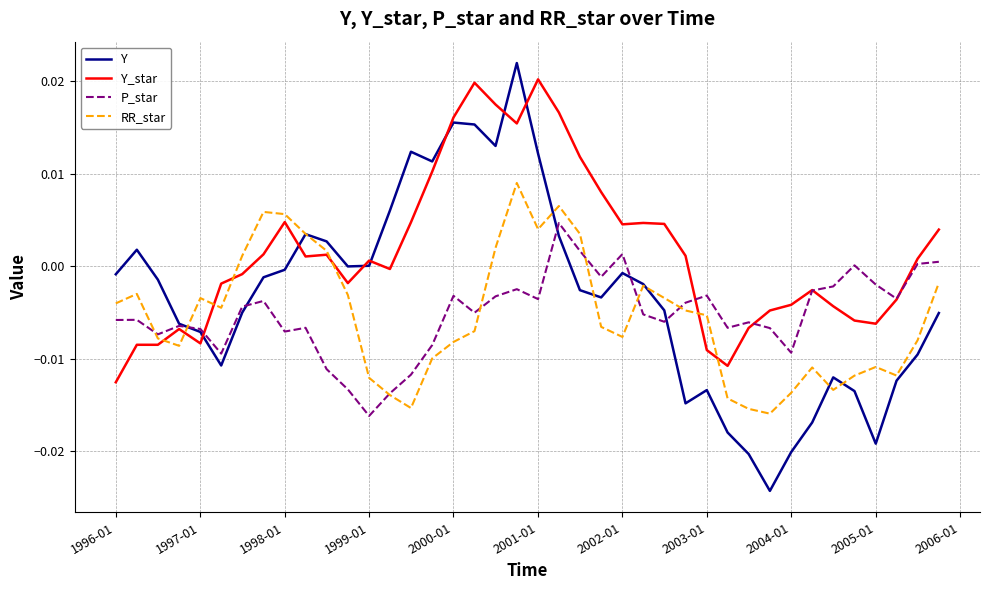

Which series has the largest total across all categories?

Y_star